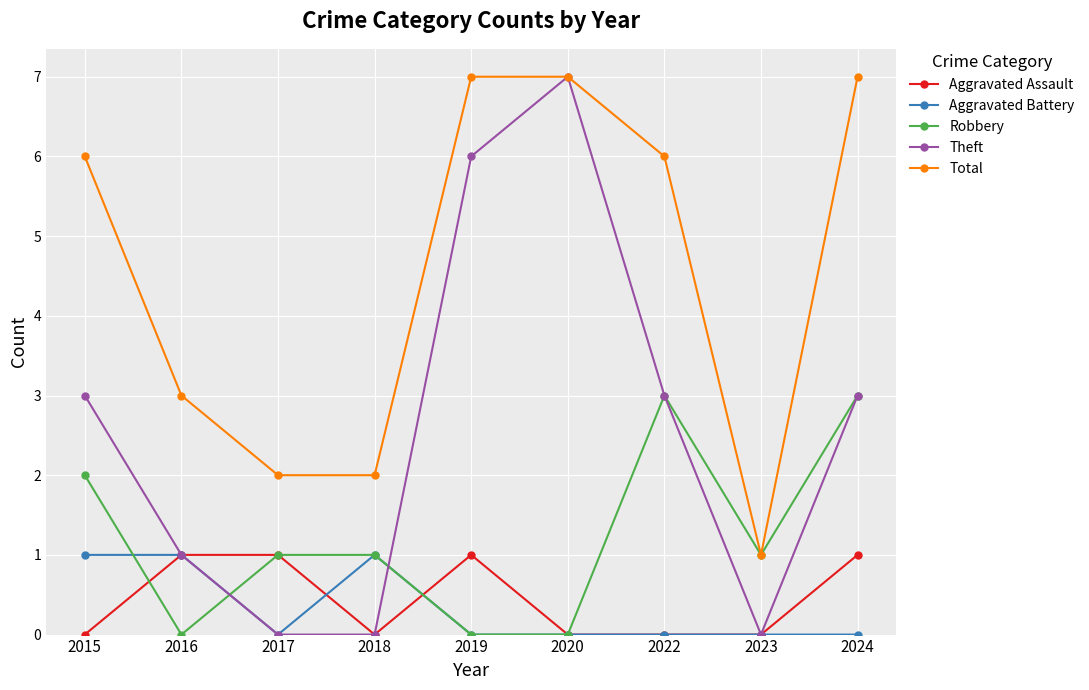

Which series has the largest total across all categories?

Total